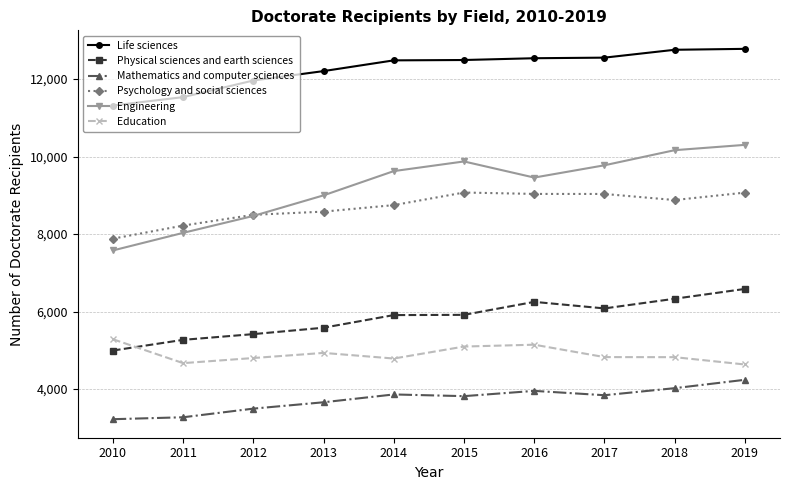

What is the value of the Psychology and social sciences point at the 8th from the left?

9036